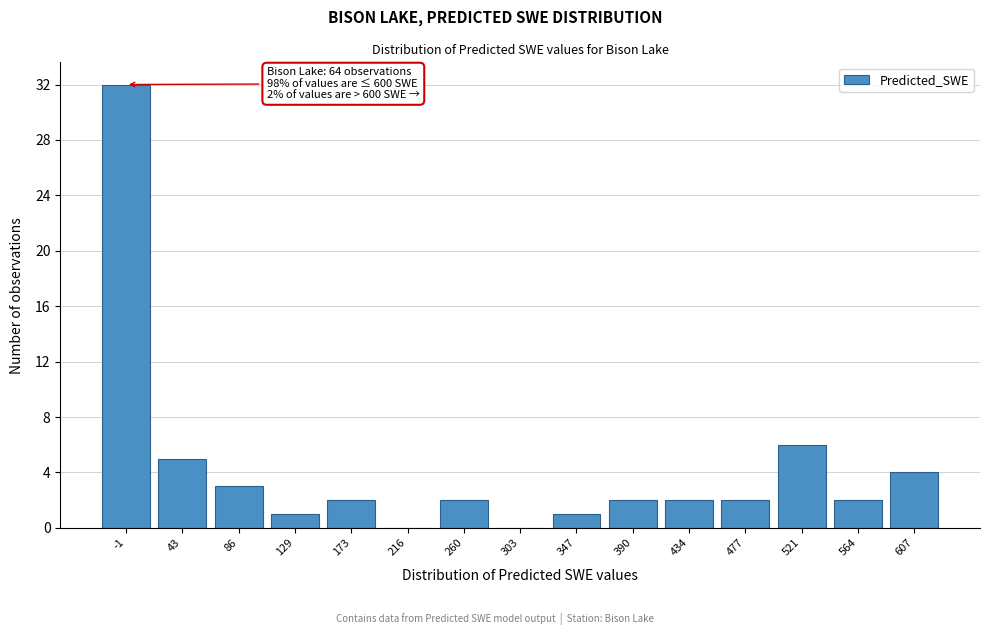

Reading left to right, extract all data points from this chart.

-1=32	43=5	86=3	129=1	173=2	216=0	260=2	303=0	347=1	390=2	434=2	477=2	521=6	564=2	607=4